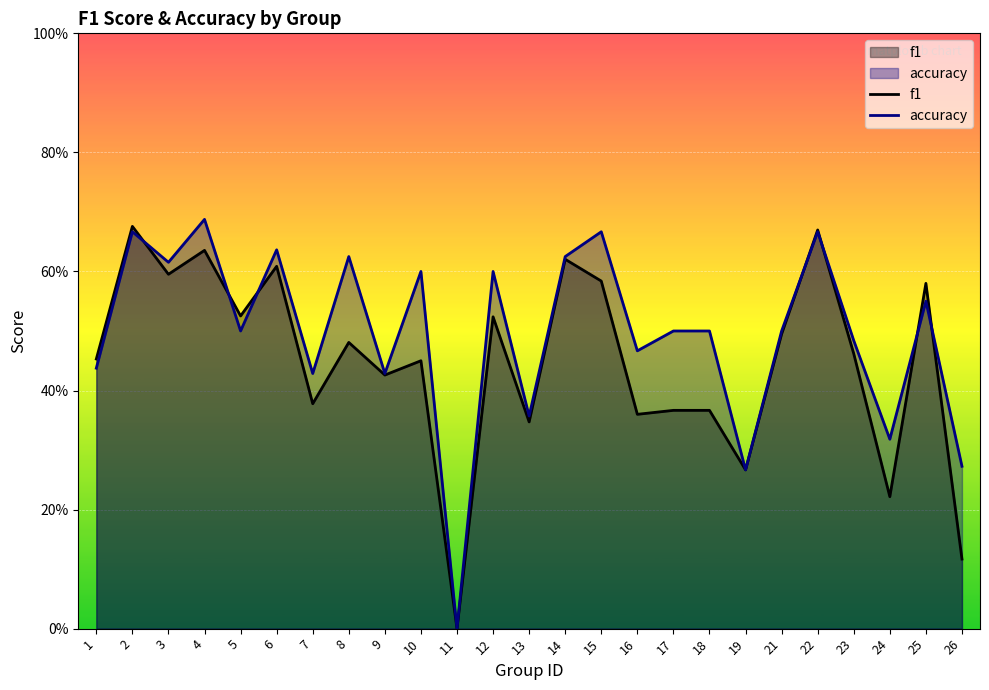

What is the difference between the maximum and minimum values in the f1 series?

0.7